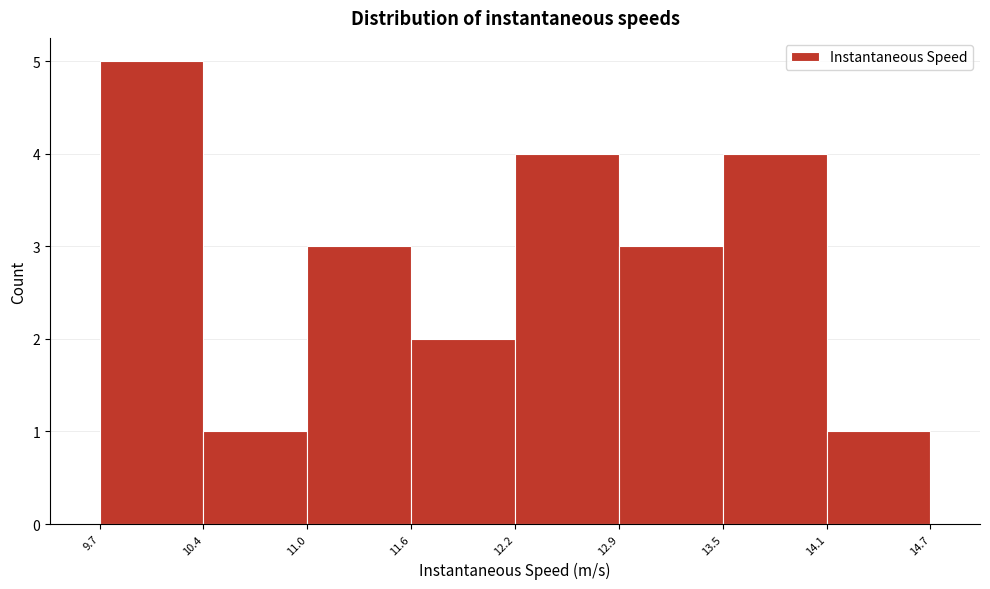

Reading left to right, list every bar in this chart as the range it spans on the x-axis followed by its height. The values are not printed on the chart, so give them approximately, as read against the axis.

9.7 to 10.4: 5
10.4 to 11.0: 1
11.0 to 11.6: 3
11.6 to 12.2: 2
12.2 to 12.9: 4
12.9 to 13.5: 3
13.5 to 14.1: 4
14.1 to 14.7: 1